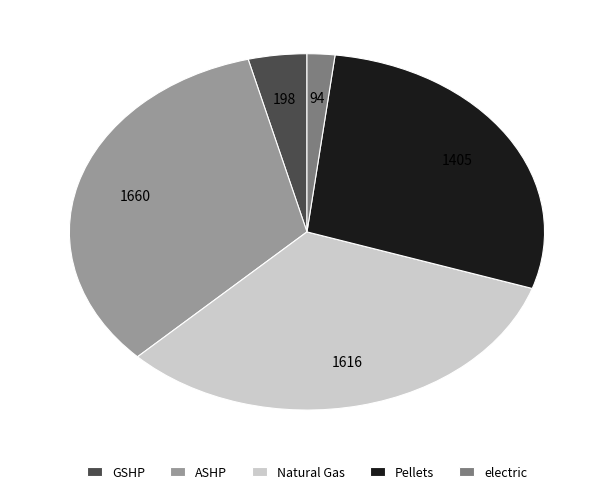

Which slice is the largest?

ASHP